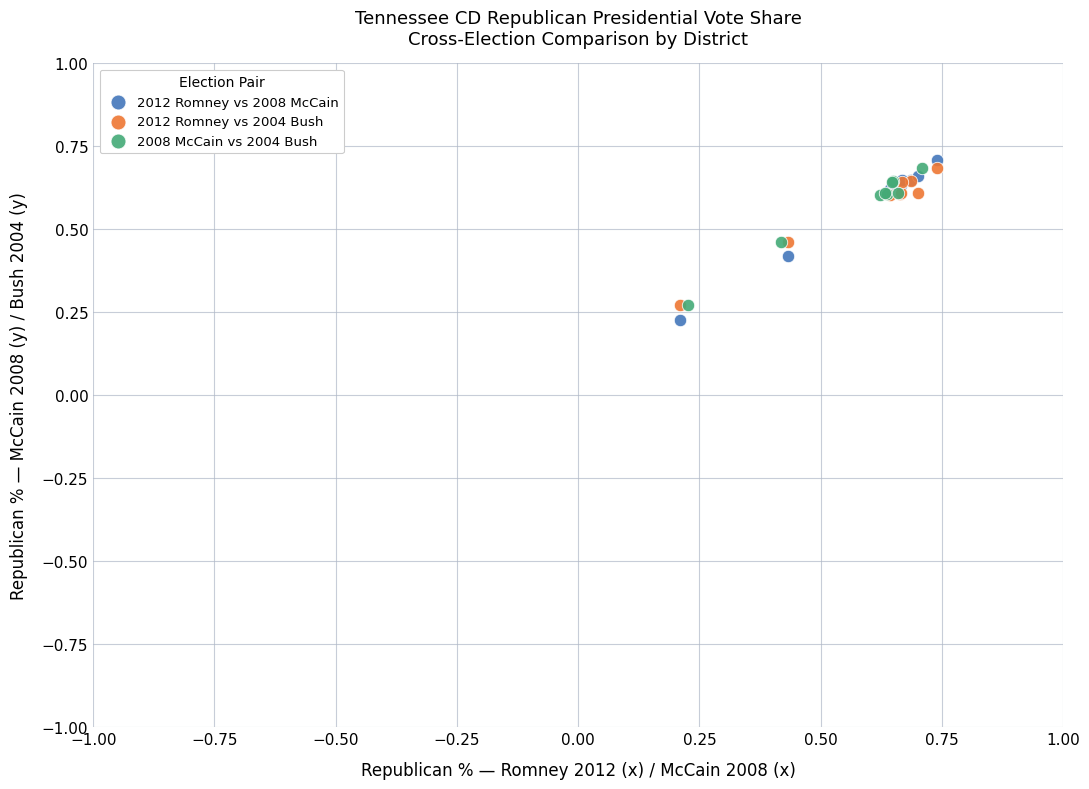

What are all the series names shown in the legend?

2012 Romney vs 2008 McCain, 2012 Romney vs 2004 Bush, 2008 McCain vs 2004 Bush